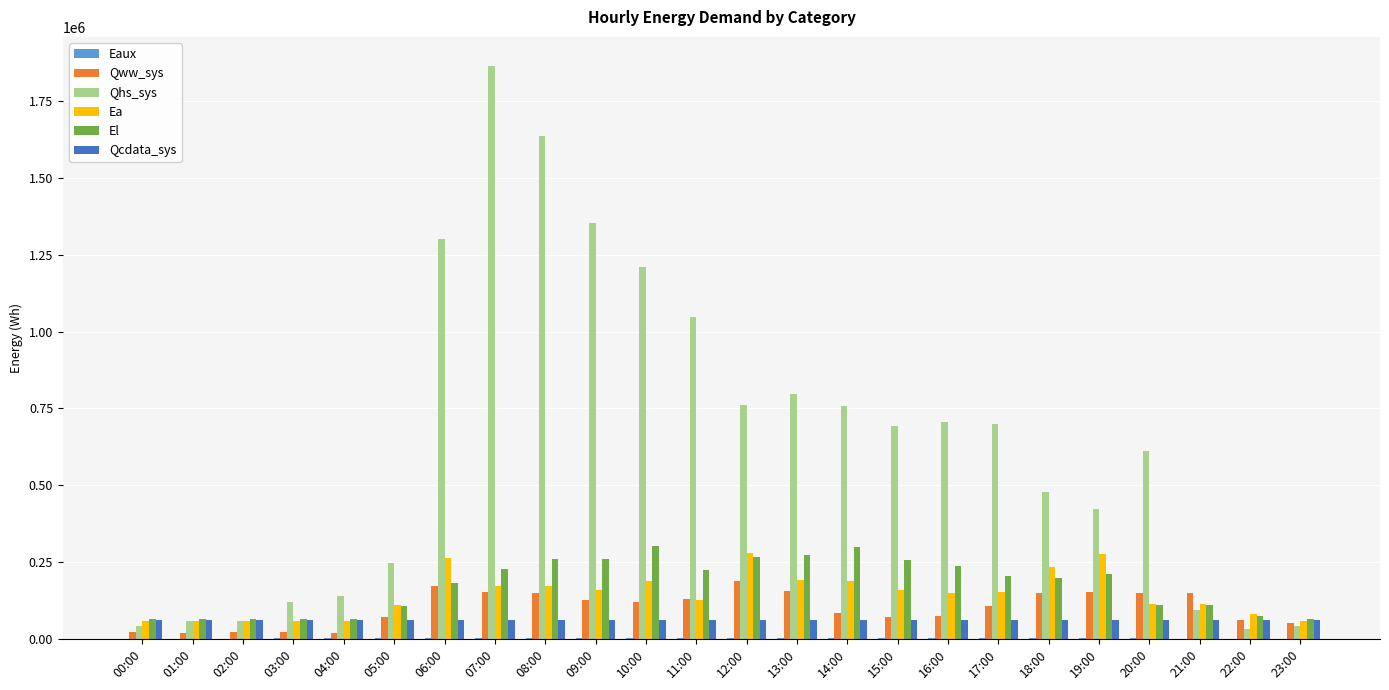

The value of Ea at 20:00 is 112849.1. True or false?

True